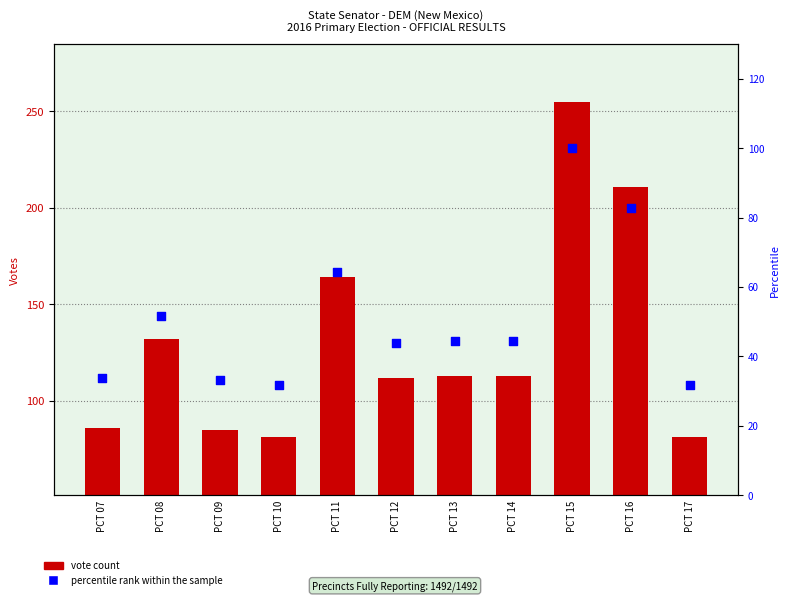

Which series has the widest spread of Y values?

RICHARD C MARTINEZ